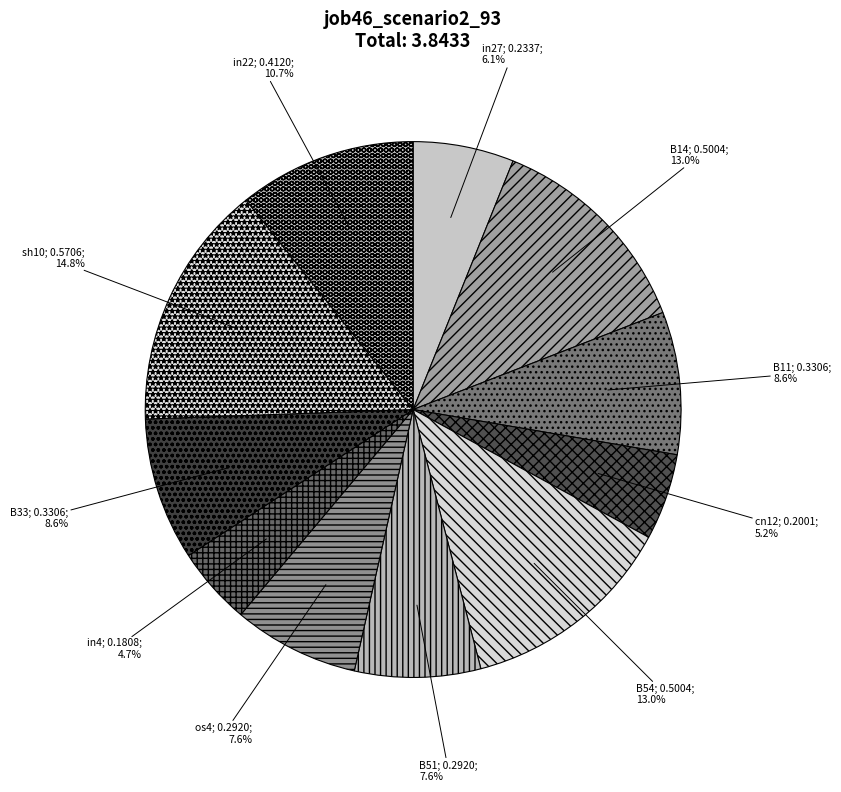

How many slices are in this pie chart?

11